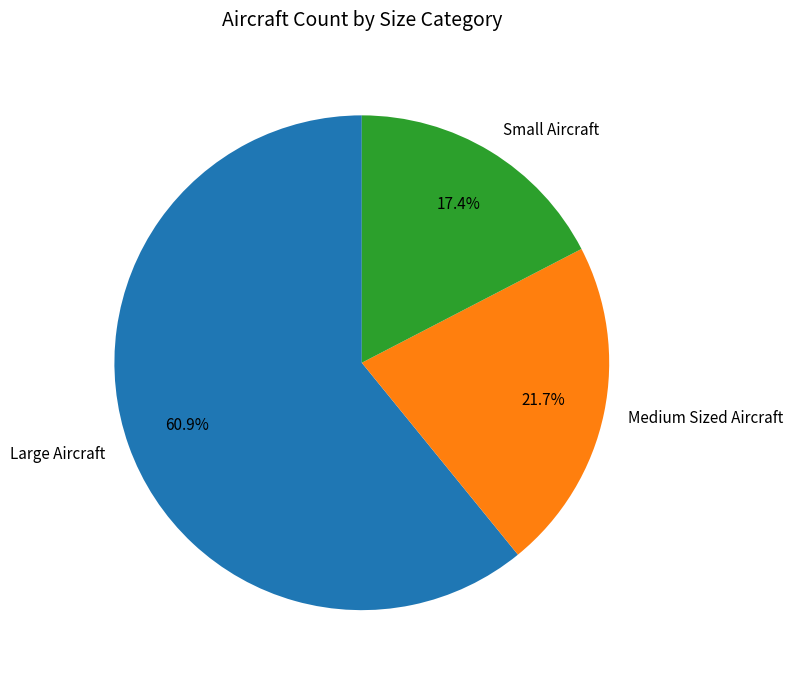

Is it true that Small Aircraft is 17% of the pie?

True